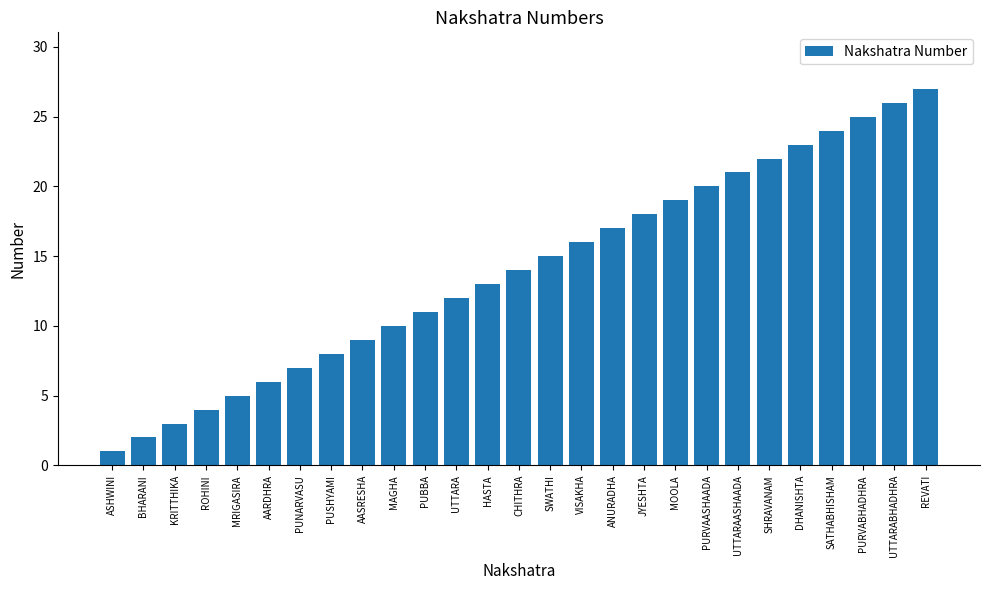

Reading right to left, transcribe all the data shown in this chart.

REVATI=27	UTTARABHADHRA=26	PURVABHADHRA=25	SATHABHISHAM=24	DHANISHTA=23	SHRAVANAM=22	UTTARAASHAADA=21	PURVAASHAADA=20	MOOLA=19	JYESHTA=18	ANURADHA=17	VISAKHA=16	SWATHI=15	CHITHRA=14	HASTA=13	UTTARA=12	PUBBA=11	MAGHA=10	AASRESHA=9	PUSHYAMI=8	PUNARVASU=7	AARDHRA=6	MRIGASIRA=5	ROHINI=4	KRITTHIKA=3	BHARANI=2	ASHWINI=1